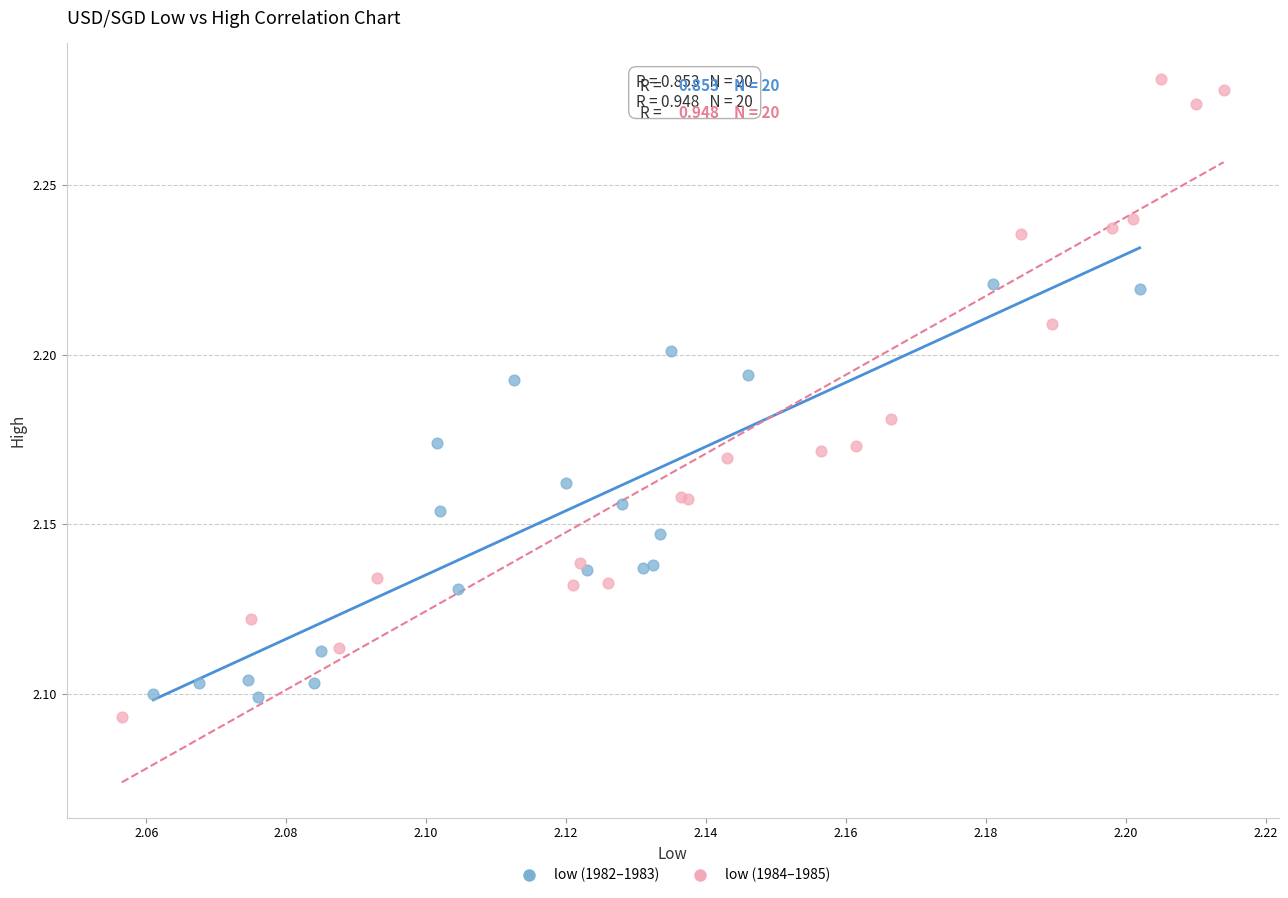

Which series reaches the maximum Y coordinate?

low (1984–1985)